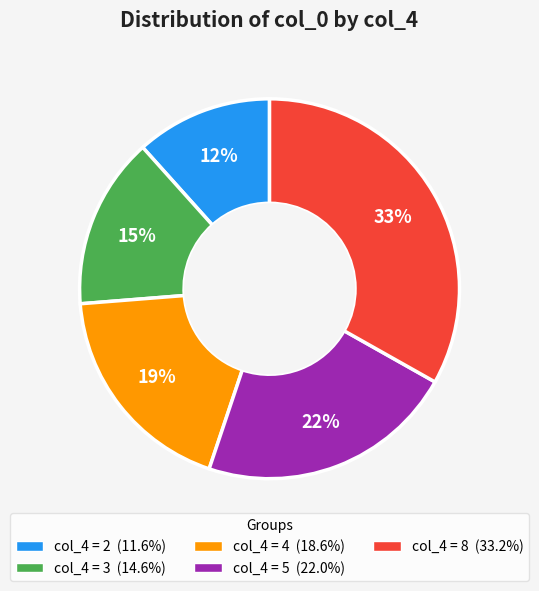

How many slices are in this pie chart?

5